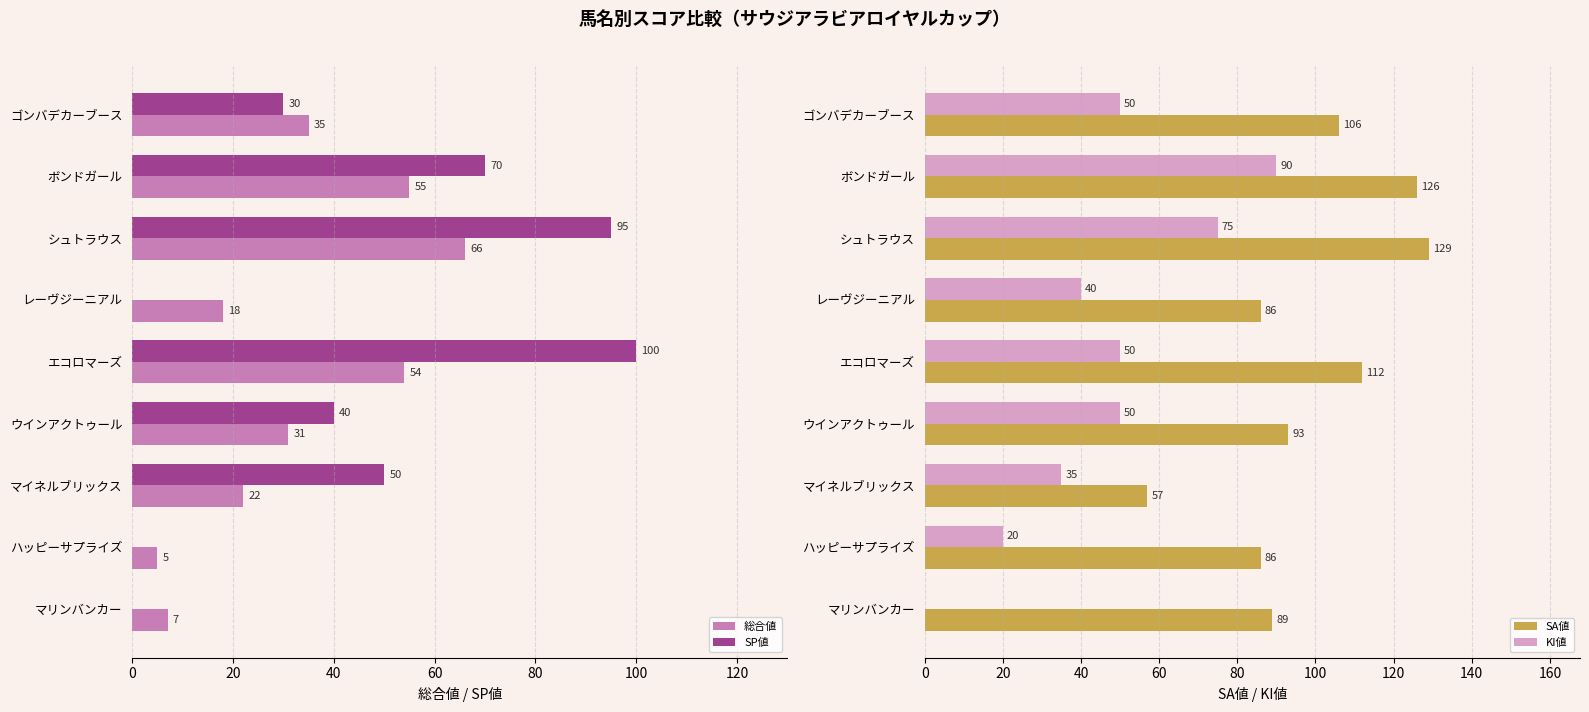

What is the highest value of the 総合値 series?

66